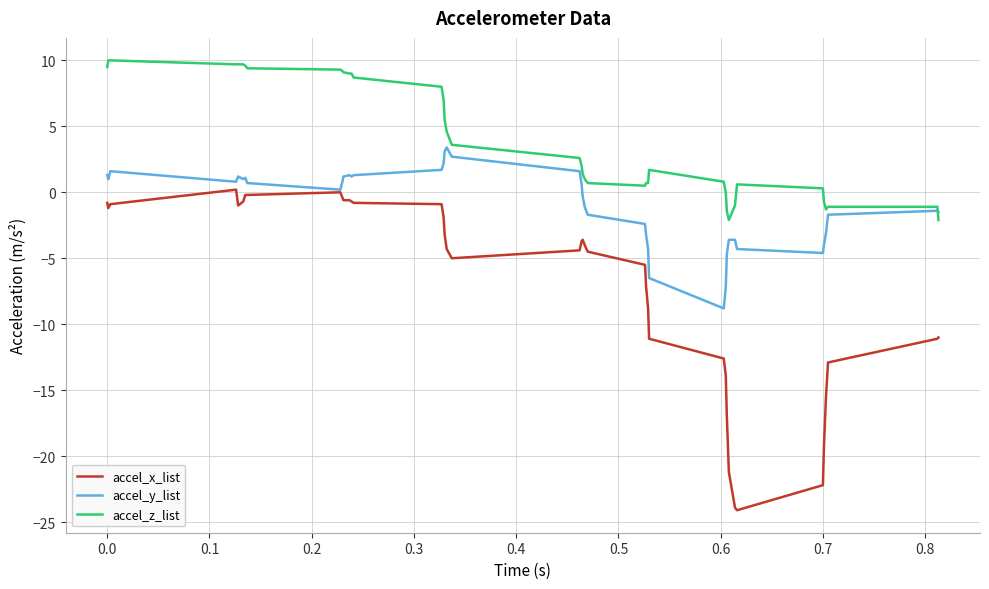

List the series in order of their overall mean, highest first.

accel_z_list, accel_y_list, accel_x_list